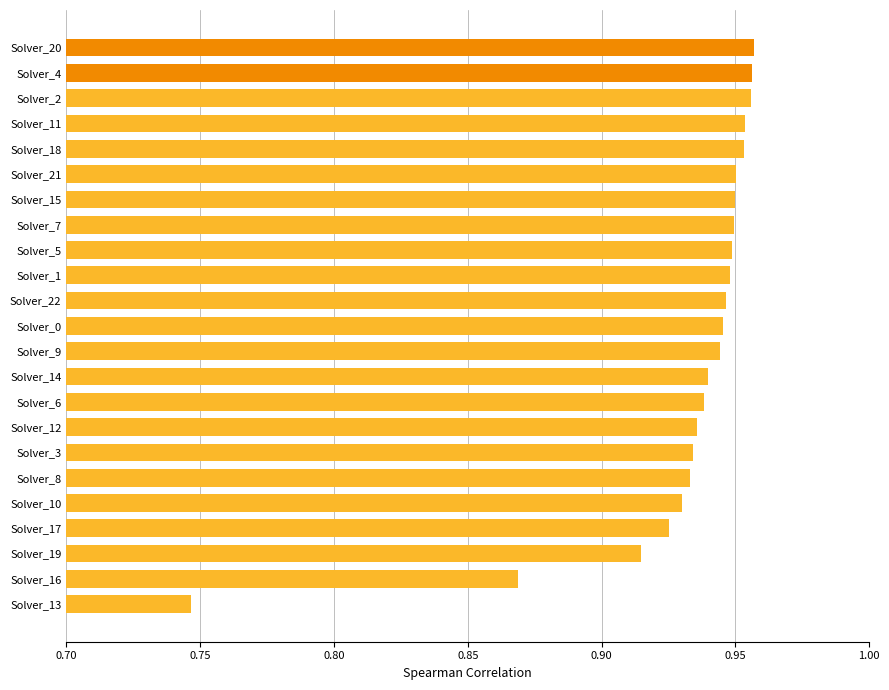

The chart shows a value of 0.3 at Solver_2. True or false?

False